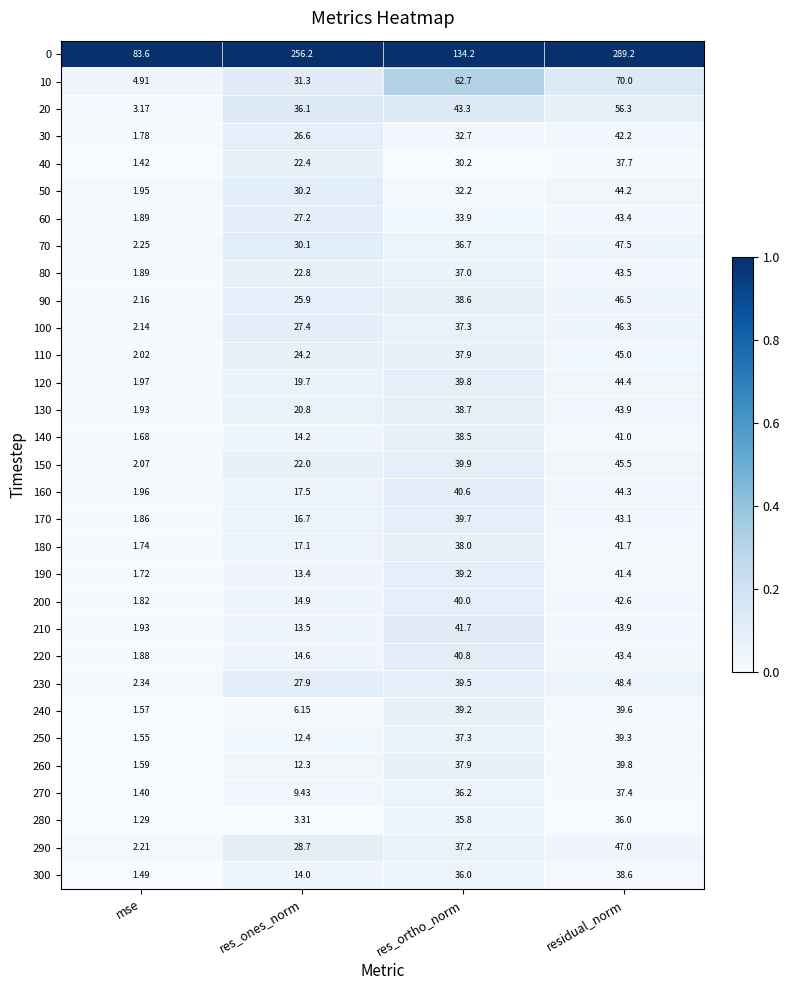

At which category is the sum across all series the highest?

residual_norm